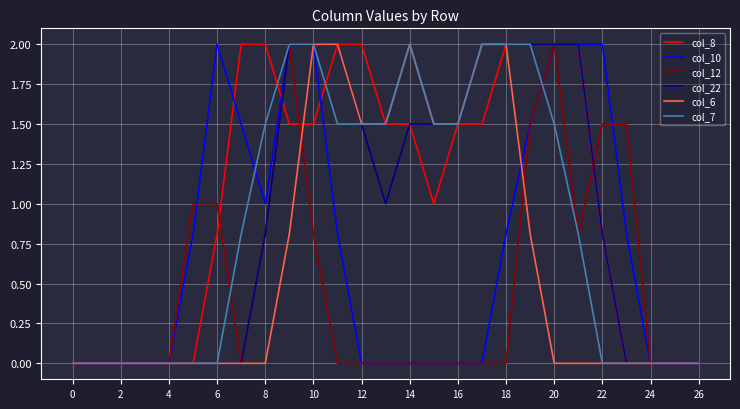

What is the maximum value shown in the chart?

2.0